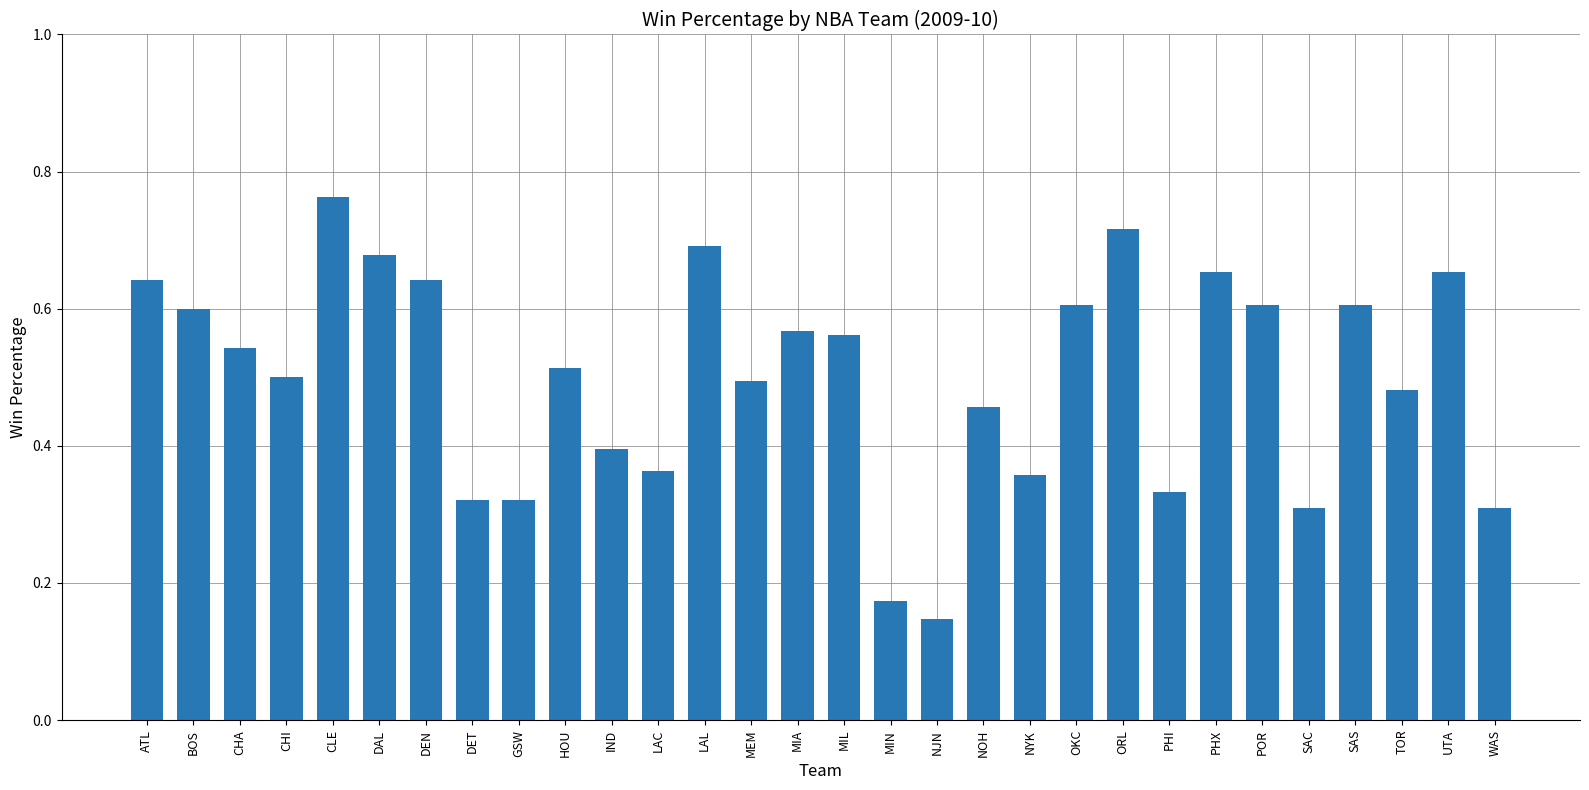

Are the bars horizontal?

No